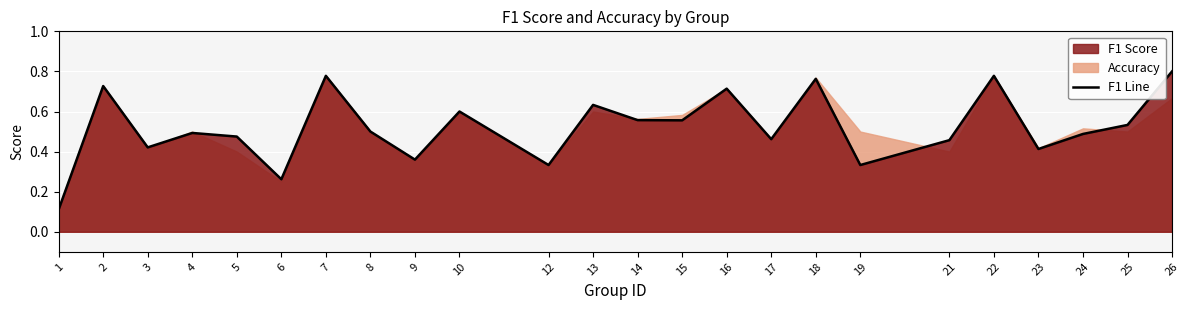

Reading left to right, what are all the values shown in this chart?

0.1	0.7	0.4	0.5	0.5	0.3	0.8	0.5	0.4	0.6	0.3	0.6	0.6	0.6	0.7	0.5	0.8	0.3	0.5	0.8	0.4	0.5	0.5	0.8